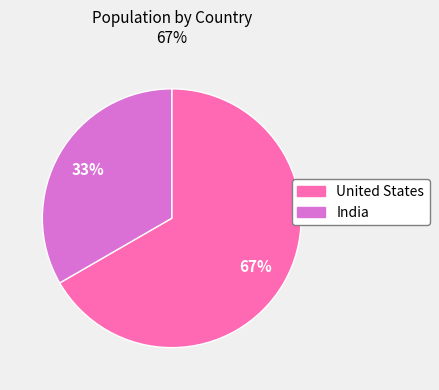

Count the number of slices in the pie.

2